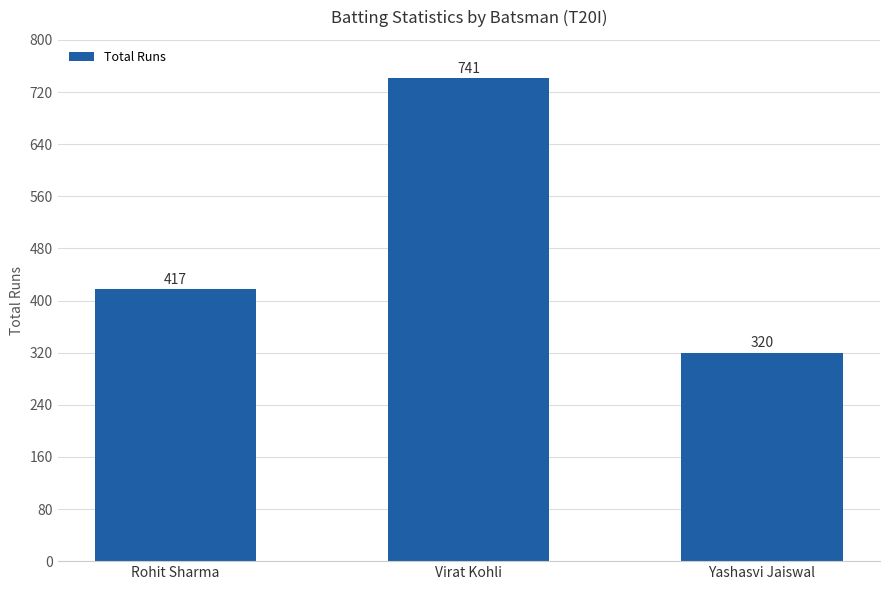

Is it true that the value at Virat Kohli is 741?

True